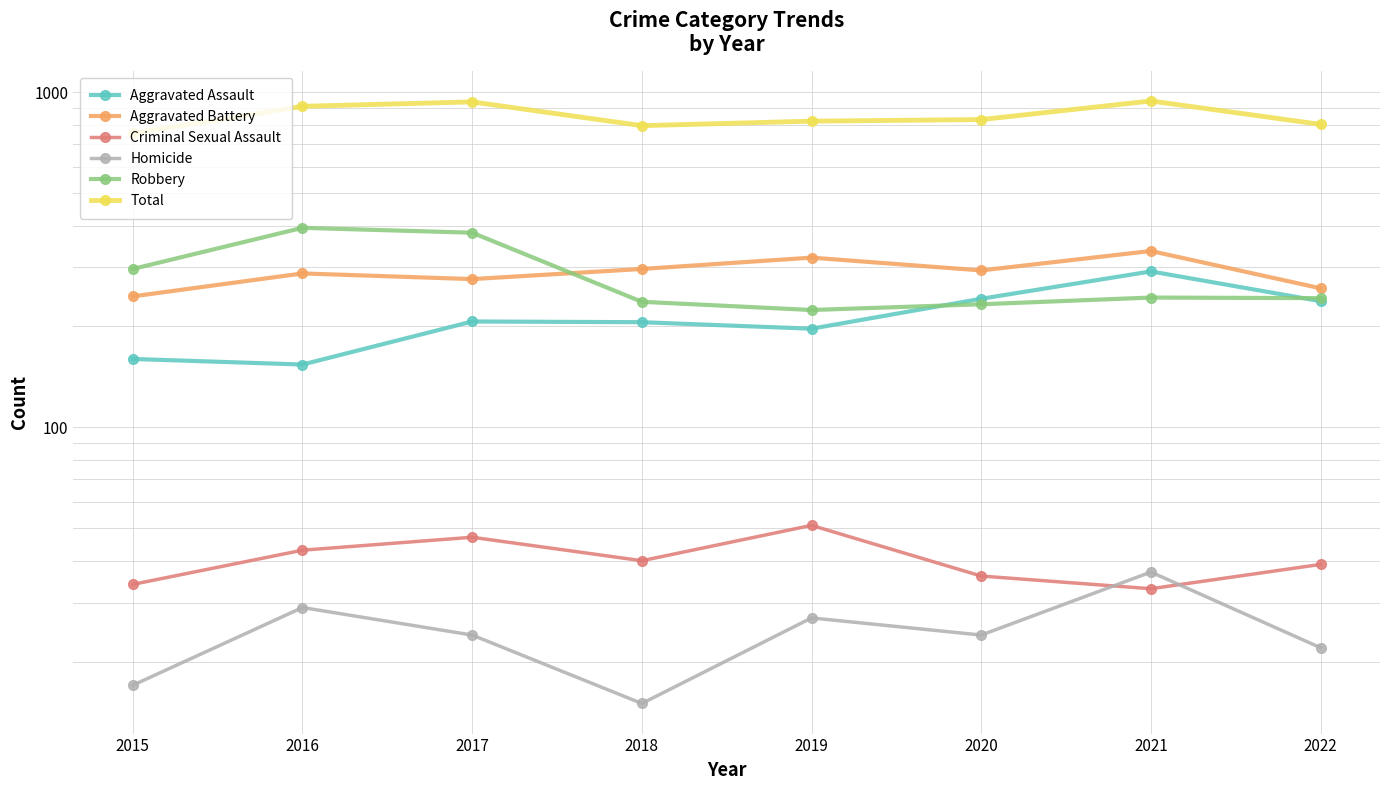

At which category does Total reach its first local peak?

2017